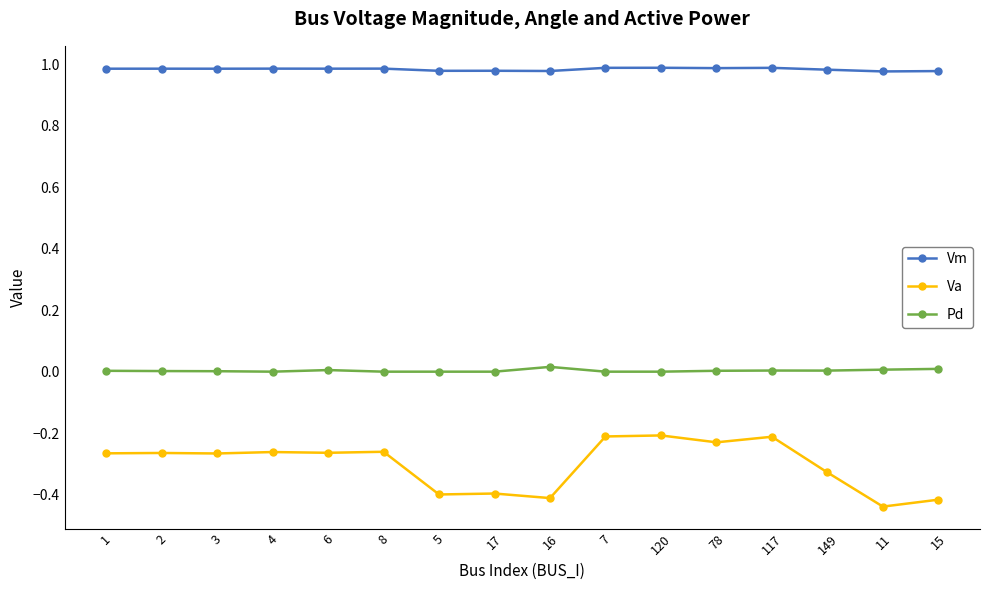

True or false: Pd and Vm intersect in this chart.

False